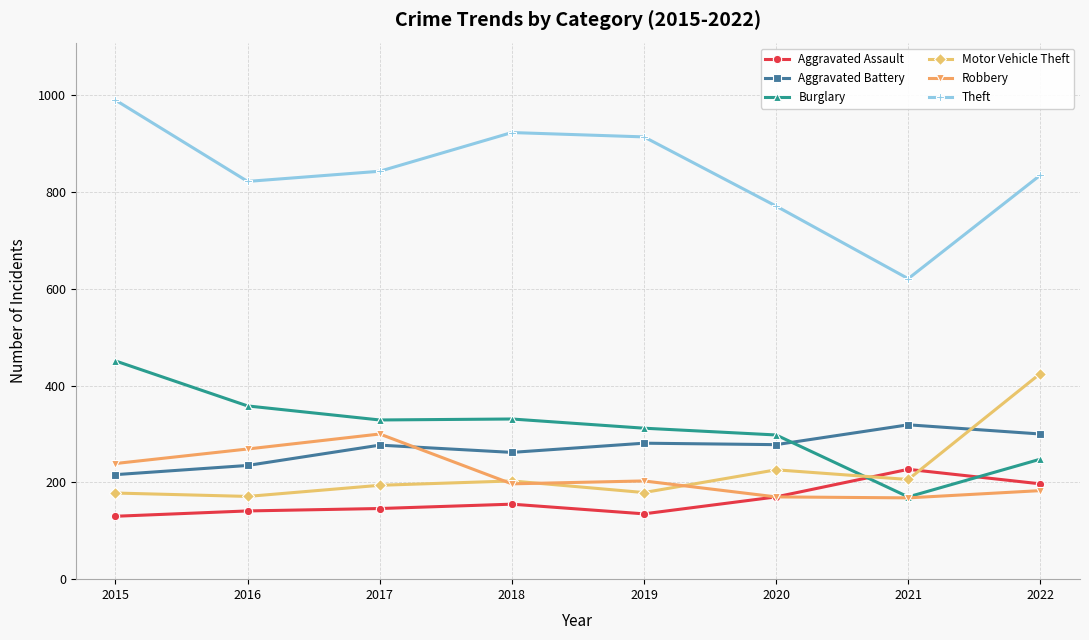

What is the sum of the Burglary values at 2015 and 2019?

763